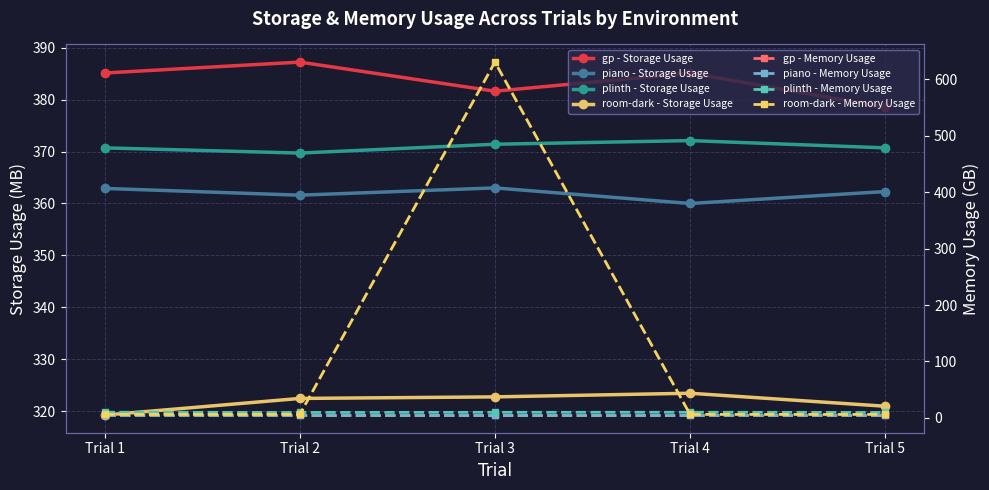

True or false: gp - Storage Usage has a value of 505.9 at Trial 2.

False